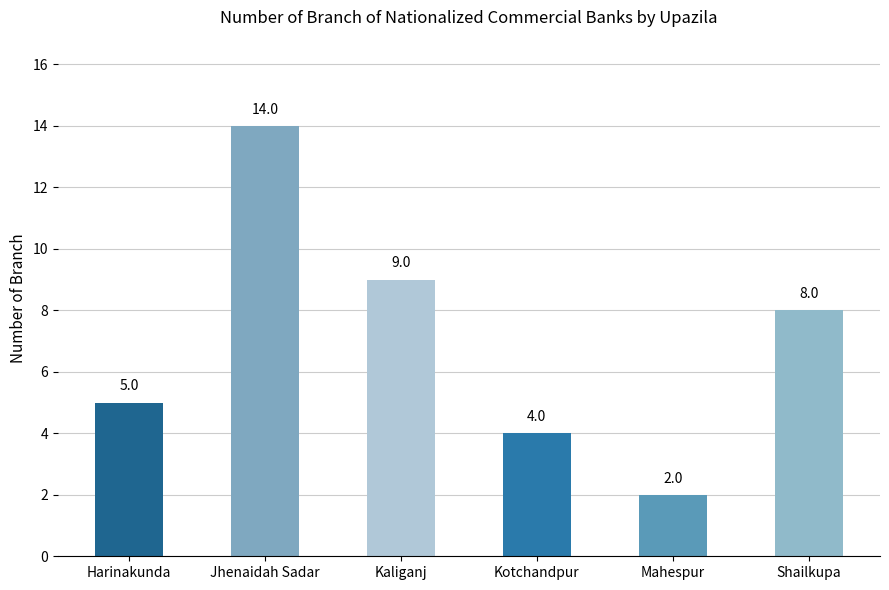

Reading left to right, transcribe all the data shown in this chart.

Harinakunda=5	Jhenaidah Sadar=14	Kaliganj=9	Kotchandpur=4	Mahespur=2	Shailkupa=8